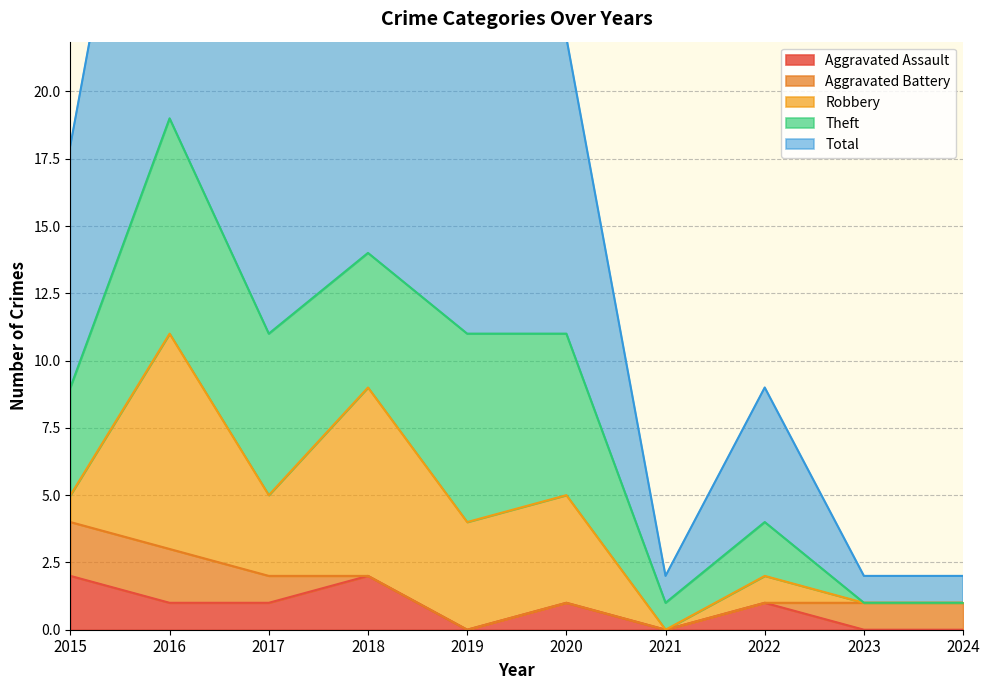

True or false: Total and Aggravated Battery intersect in this chart.

False